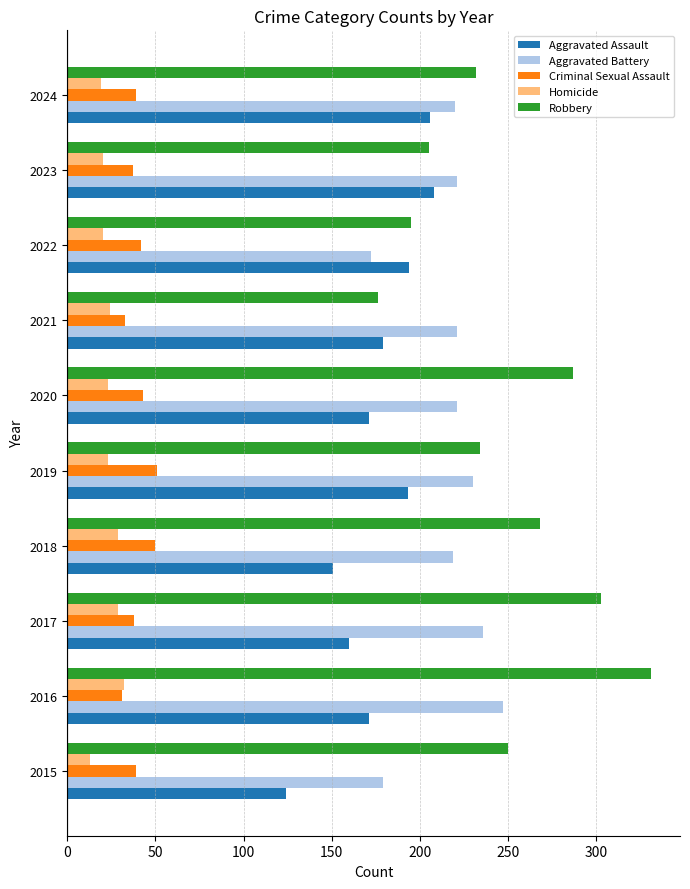

True or false: Aggravated Battery has a value of 221 at 2020.

True